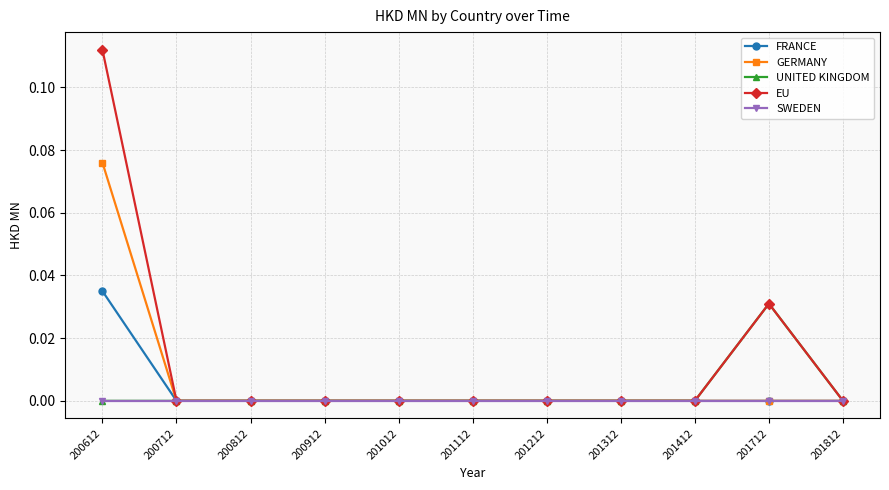

The value of EU at 200712 is 0.0. True or false?

True